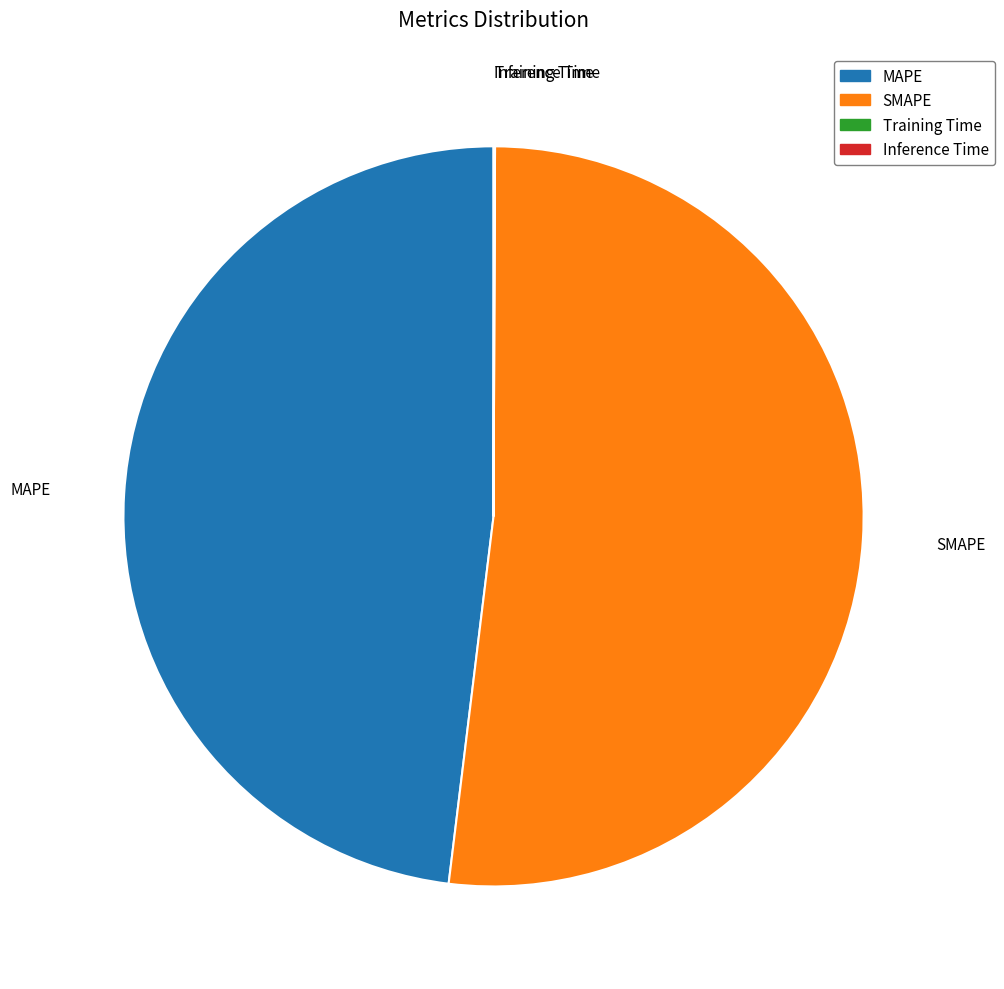

Which category has the biggest portion of the pie?

SMAPE